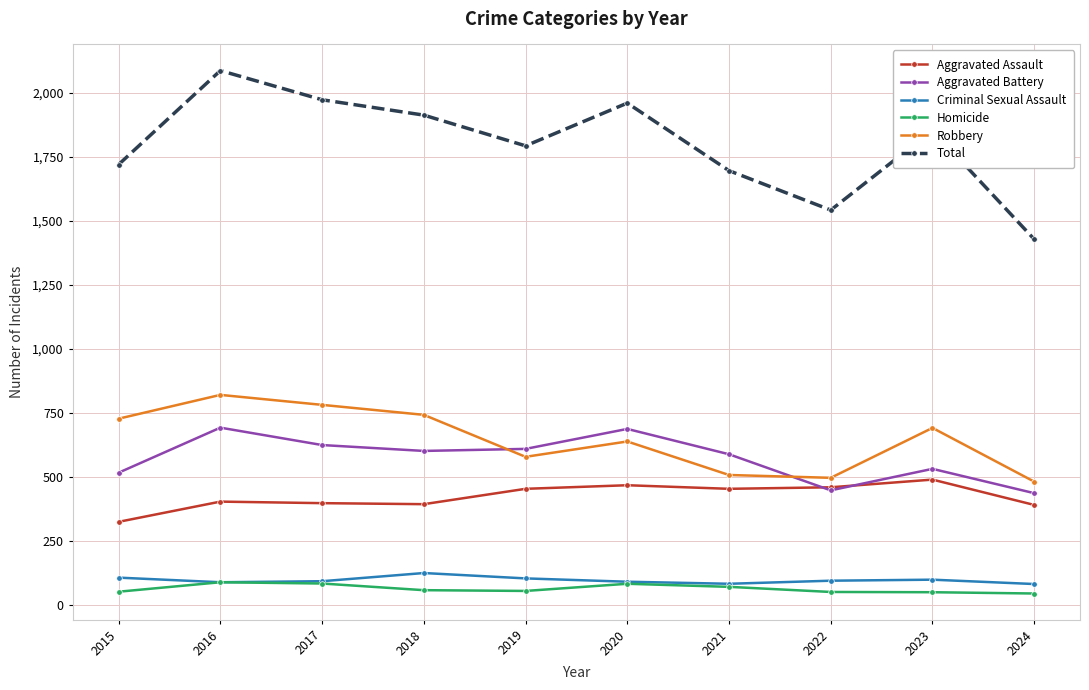

How many lines are shown in the chart?

6